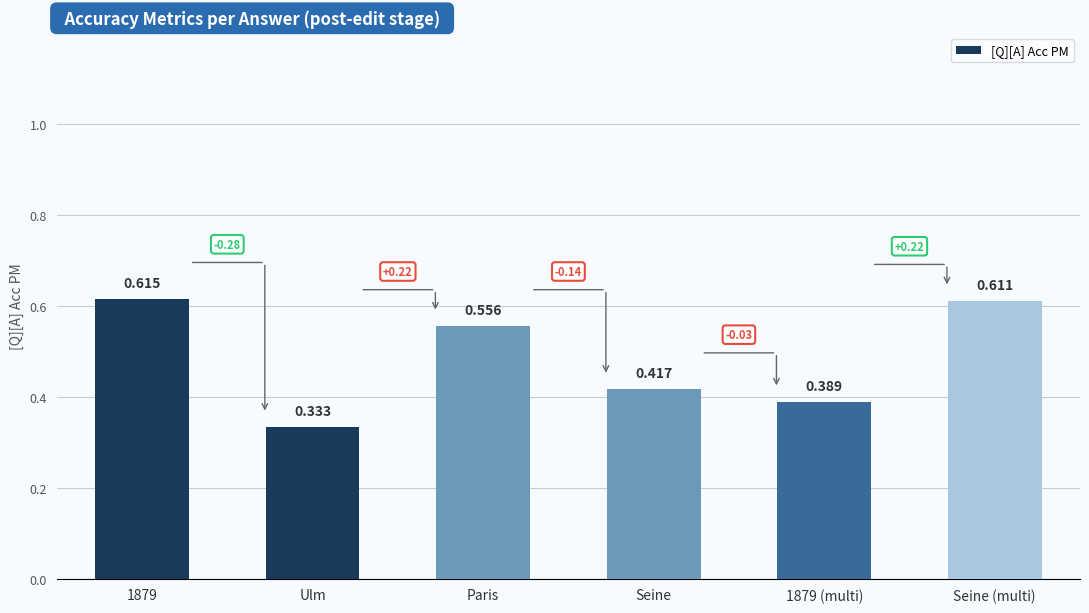

Which has a higher value, Paris or Seine?

Paris